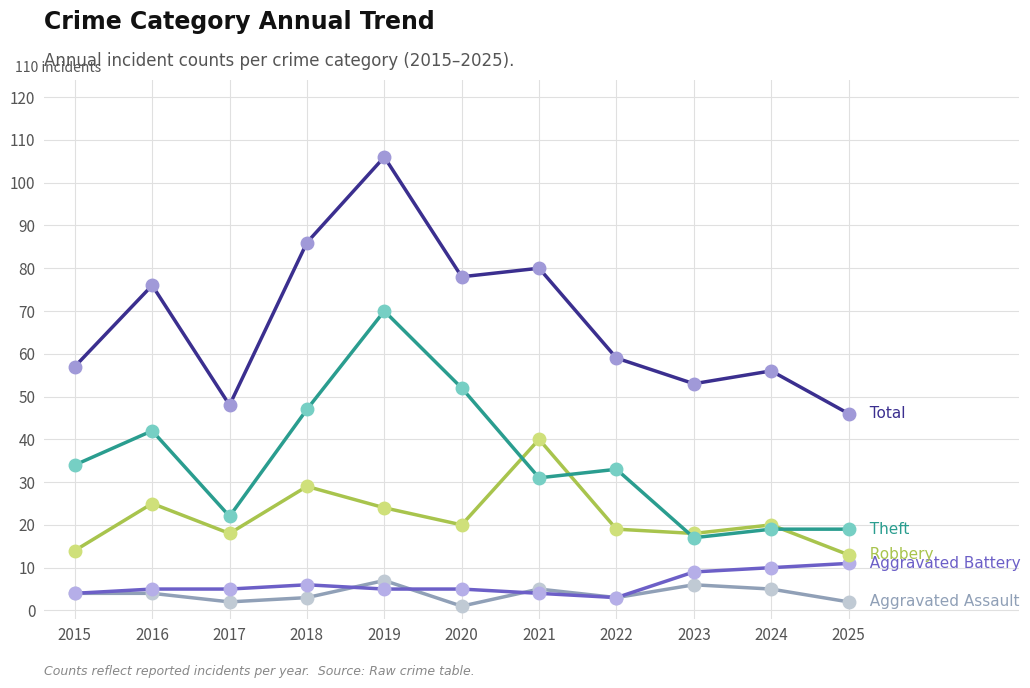

What is the total value across all series at 2024?

110